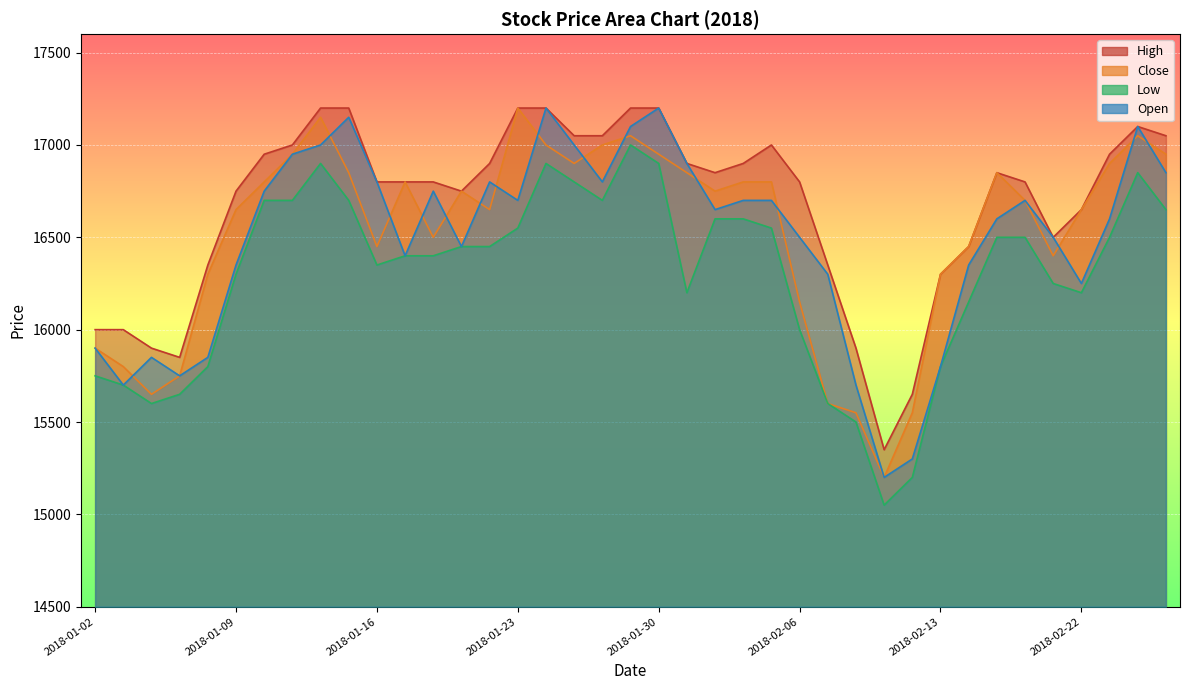

Is it true that High equals 17100 at 2018-02-26?

True